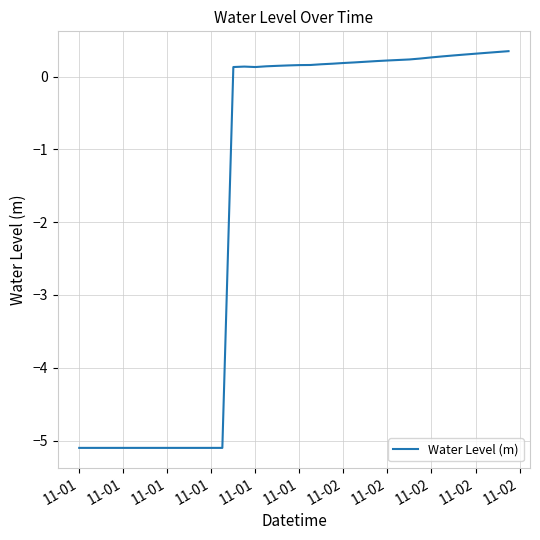

What is the difference between the maximum and minimum values?

5.5